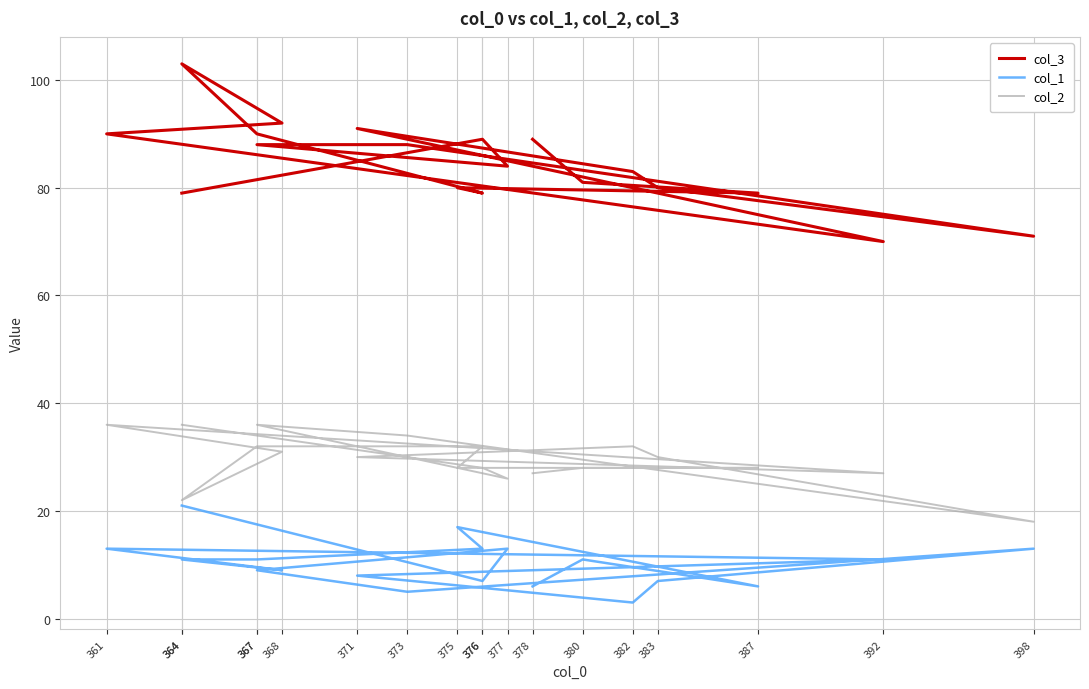

Which series has the largest total across all categories?

col_3